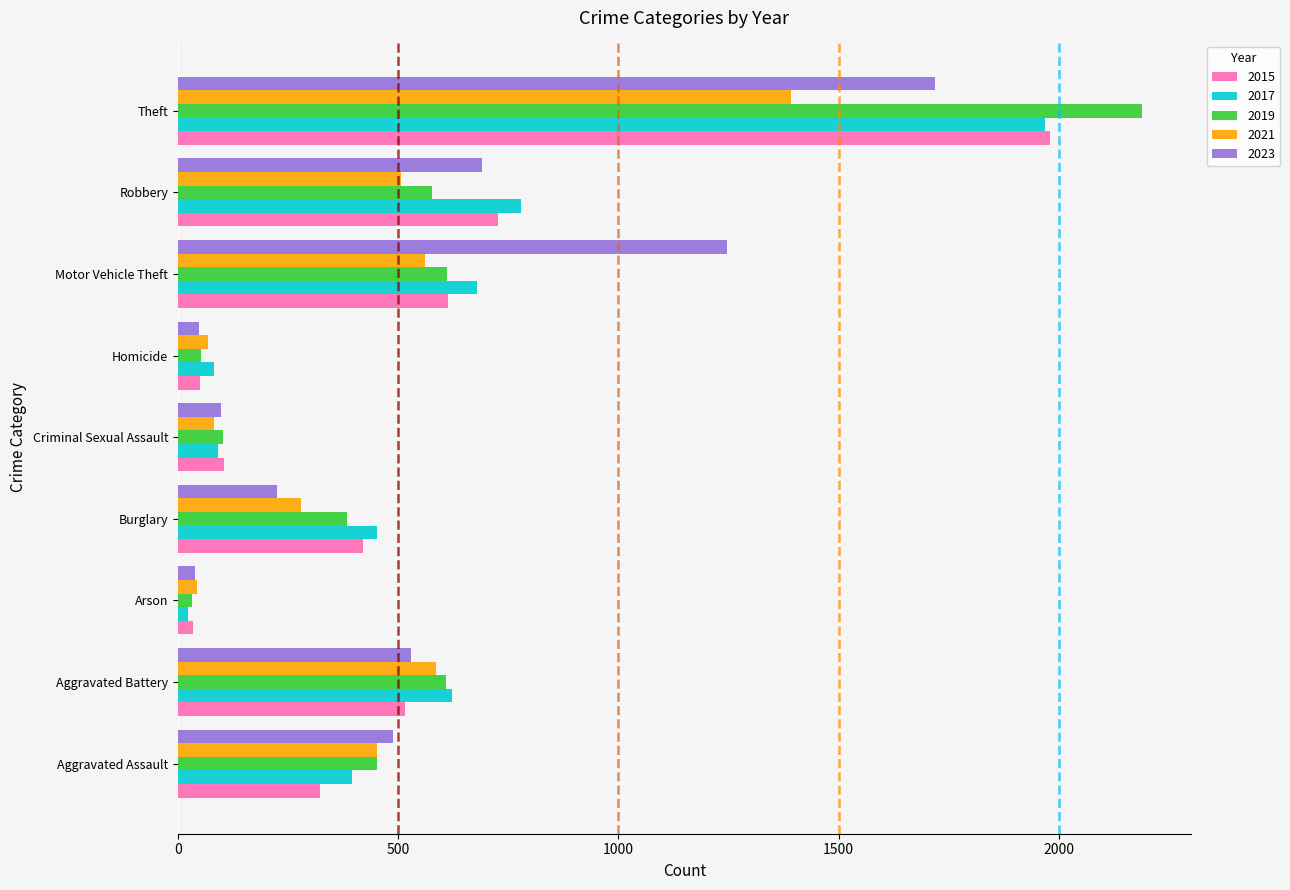

At which label is 2015 closest to 1008?

Robbery